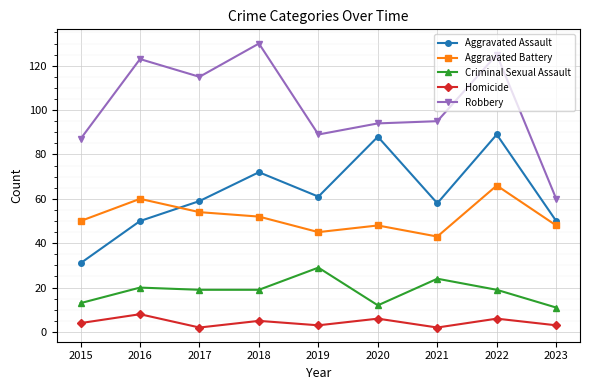

What is the sum of the Aggravated Battery values at 2021 and 2018?

95